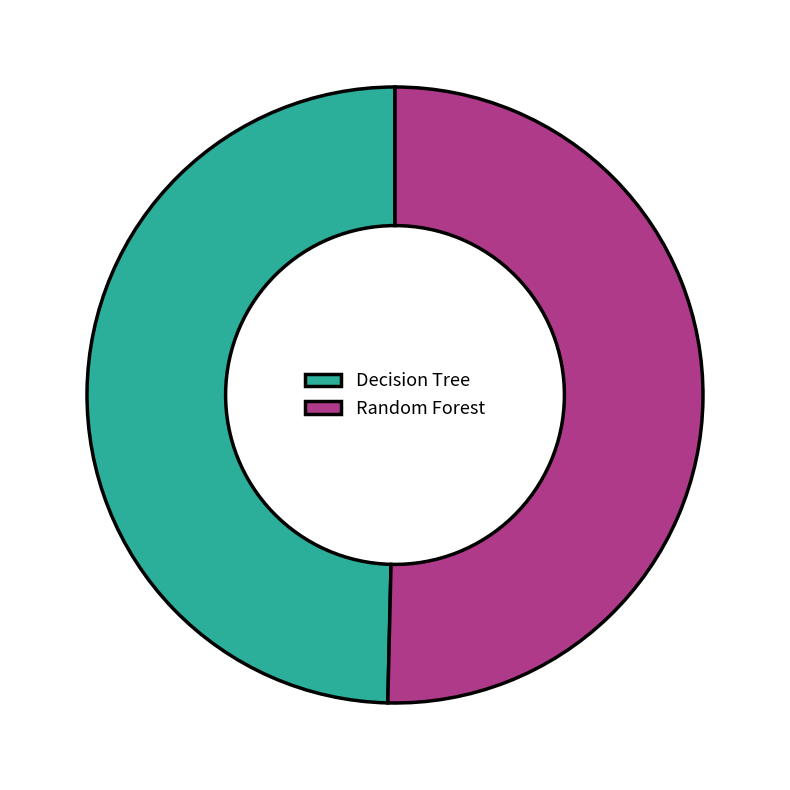

Which category has the smallest portion of the pie?

Decision Tree